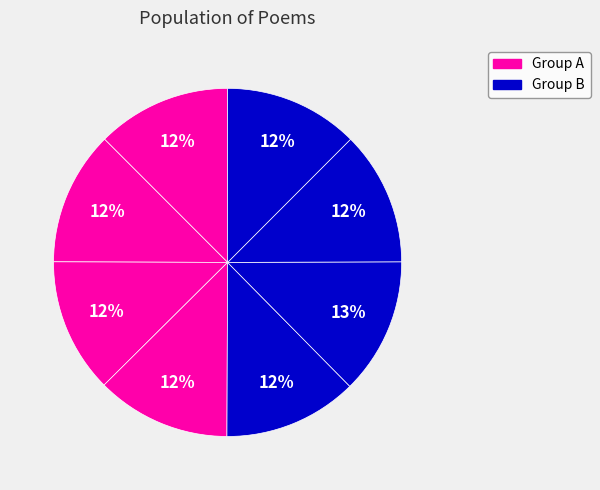

How many segments does this pie chart have?

8